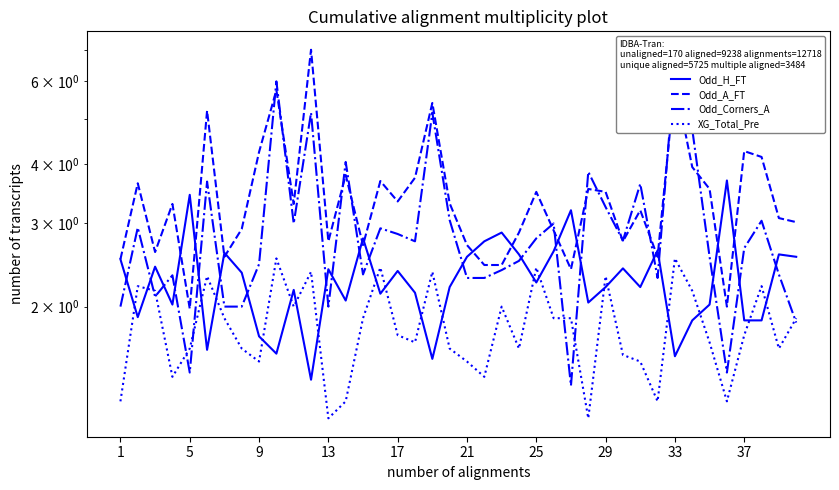

Rank the series by their average value, from highest to lowest.

Odd_A_FT, Odd_Corners_A, Odd_H_FT, XG_Total_Pre